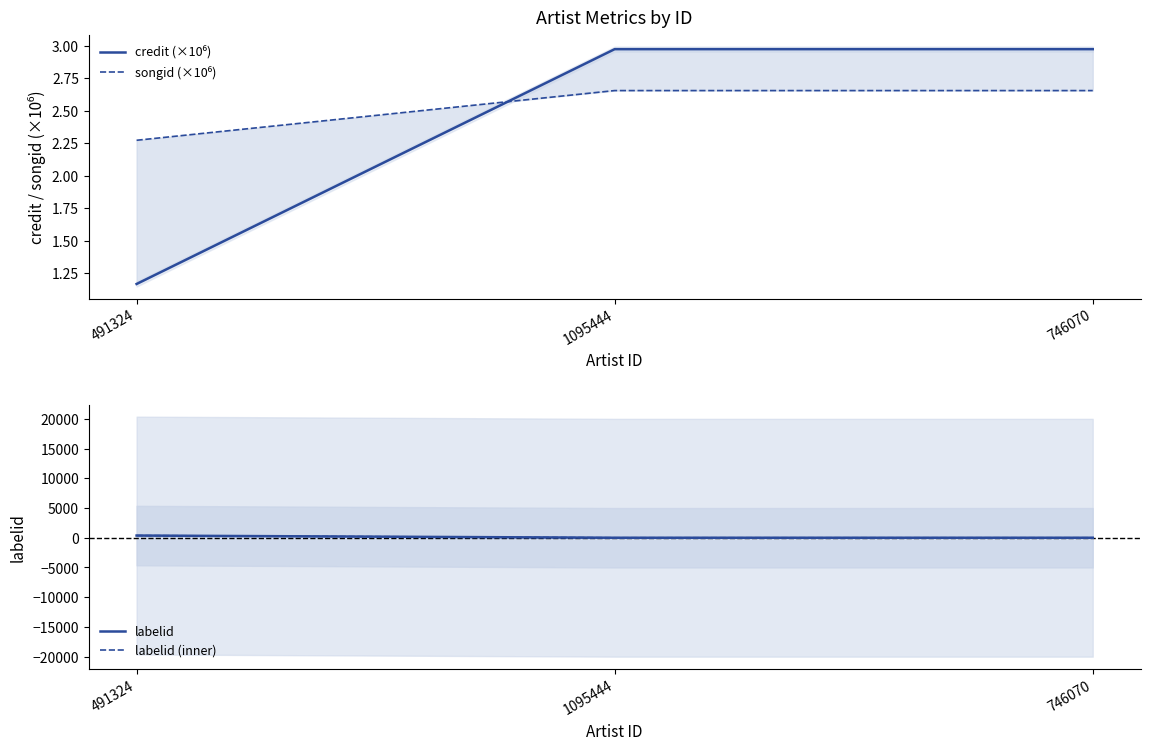

How many values in labelid (inner) are below zero?

2